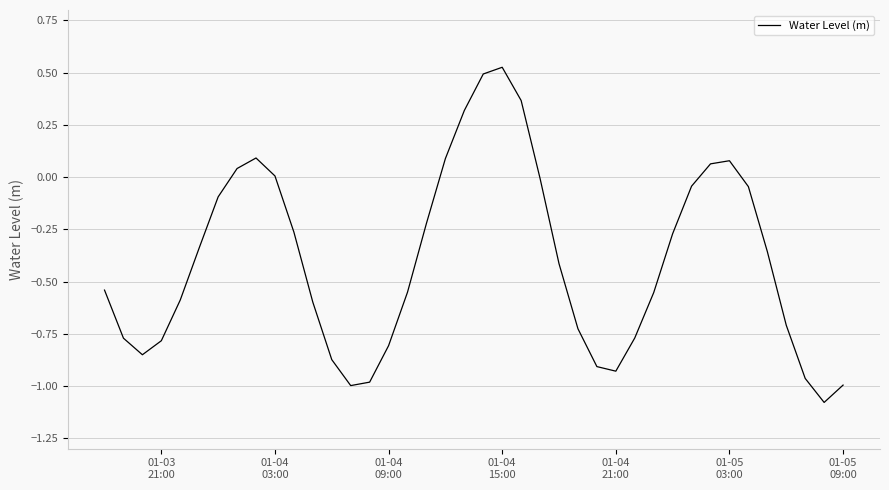

What is the difference between the maximum and minimum values?

1.6